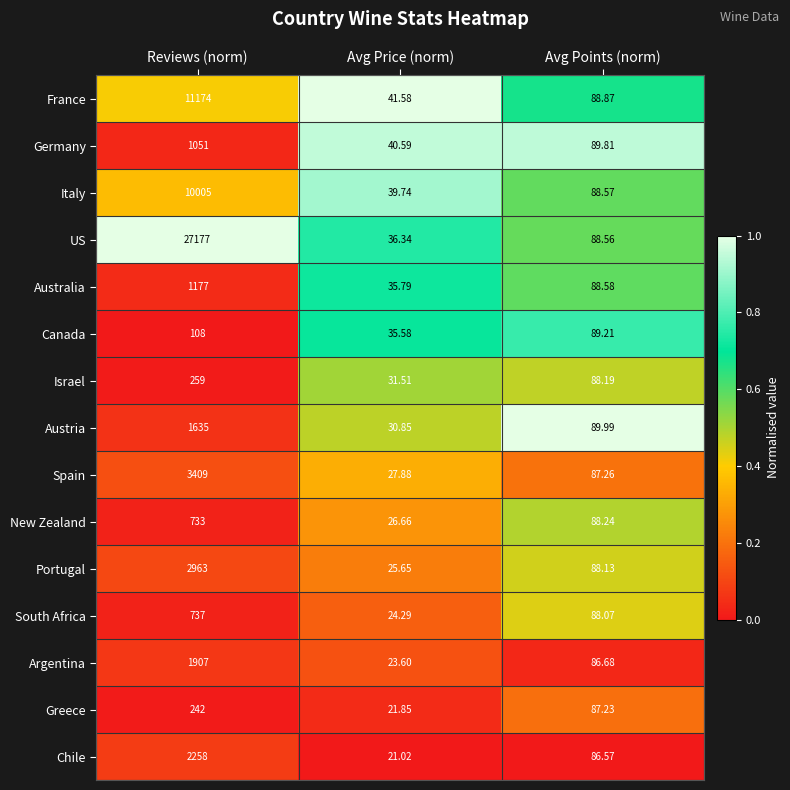

Where is Israel nearest to the value 145?

Avg Points (norm)